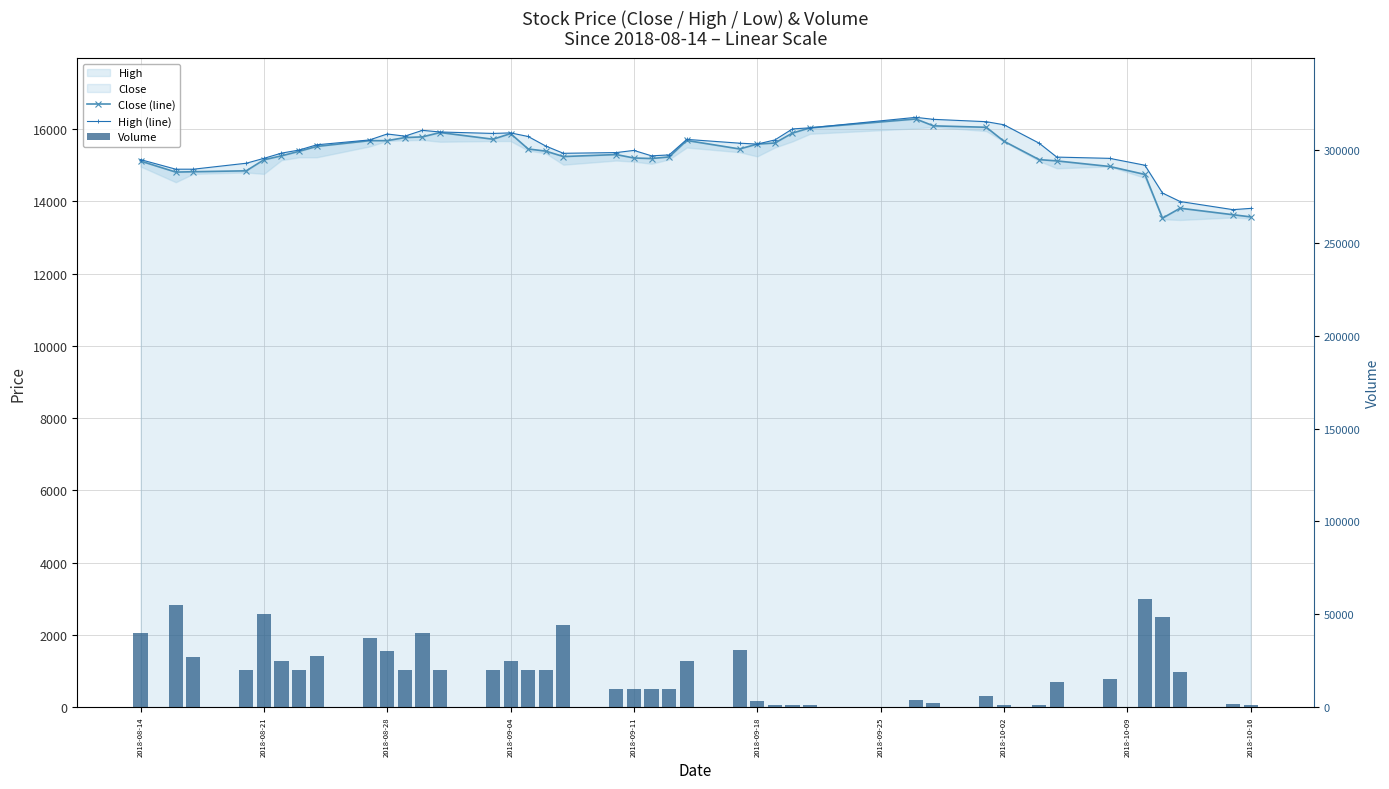

The value of Volume at 2018-09-04 is 10182. True or false?

False